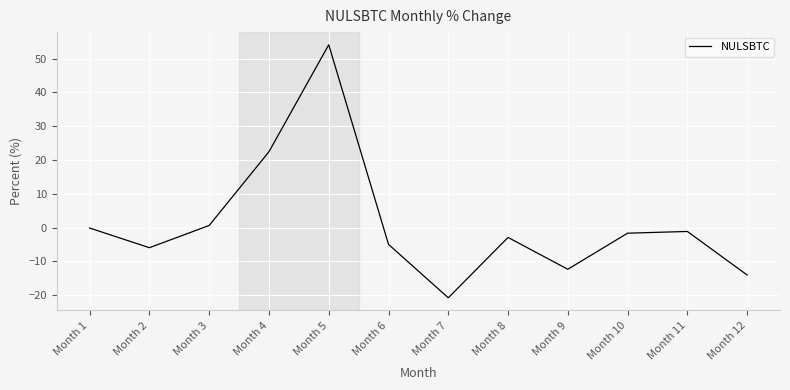

Reading left to right, extract all data points from this chart.

Month 1=-0.1	Month 2=-5.9	Month 3=0.7	Month 4=22.5	Month 5=54.1	Month 6=-4.9	Month 7=-20.7	Month 8=-2.9	Month 9=-12.3	Month 10=-1.6	Month 11=-1.1	Month 12=-14.0